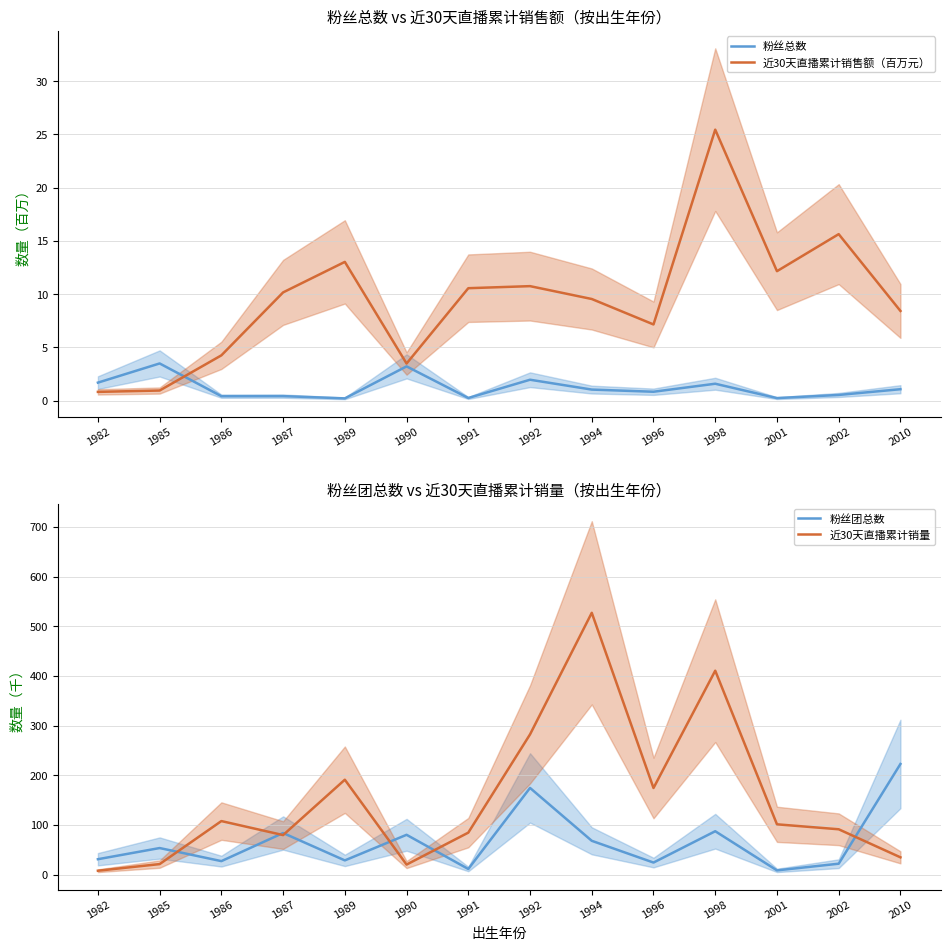

What is the difference between the second highest and second lowest values in the 近30天直播累计销售额（百万元） series?

14.7